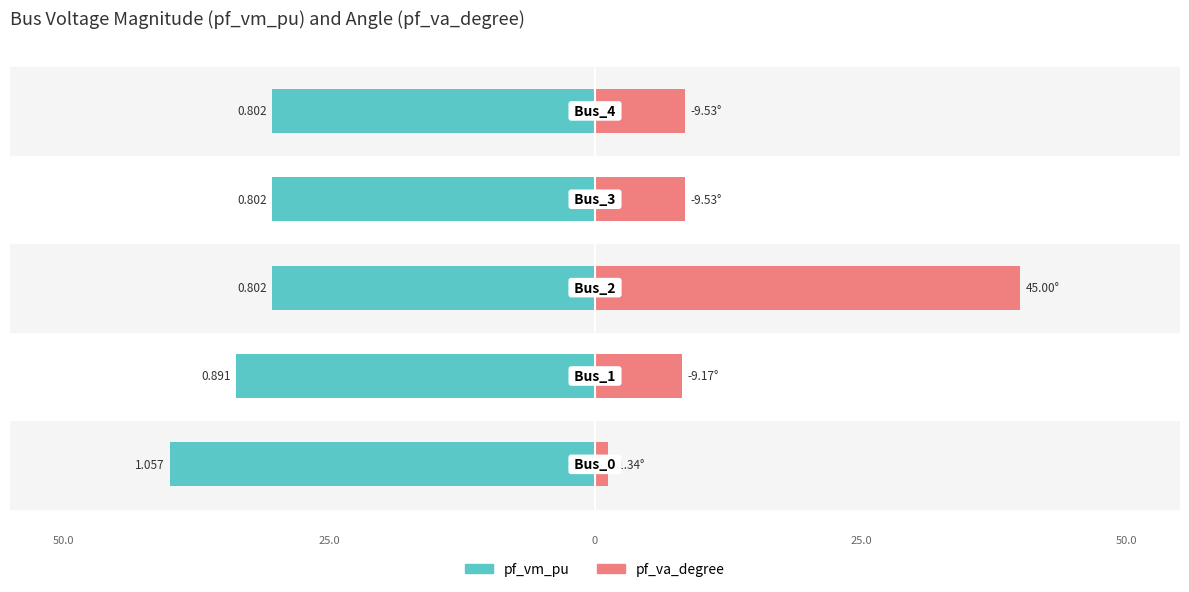

Is it true that pf_vm_pu equals -16.6 at 25.0?

False